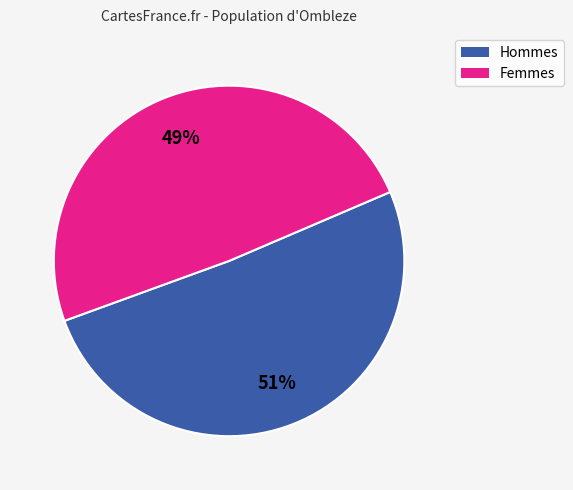

Combined, do Femmes and Hommes account for over 50%?

Yes